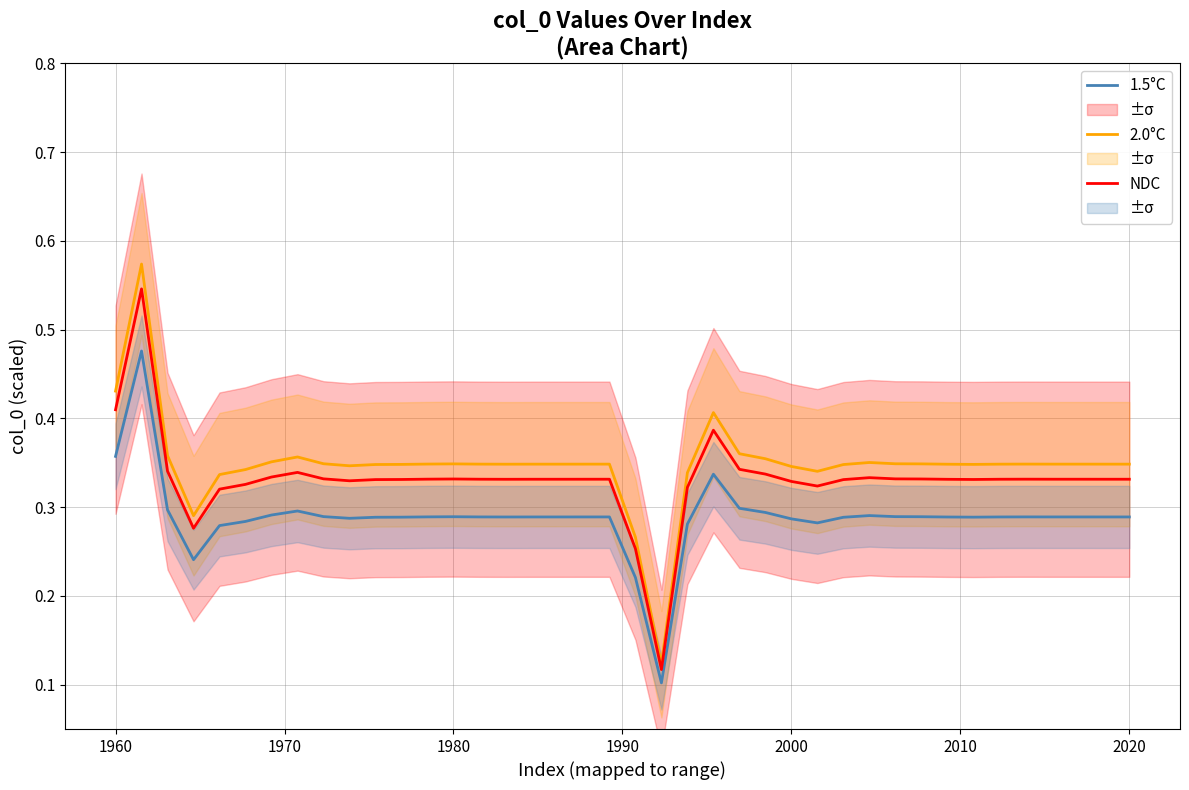

True or false: 1.5°C and 2.0°C intersect in this chart.

False